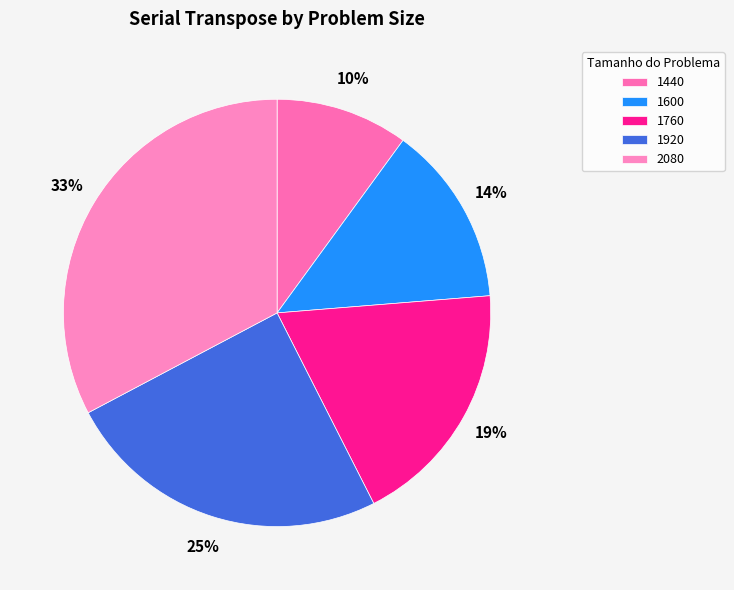

Is it true that 1440 is 10% of the pie?

True